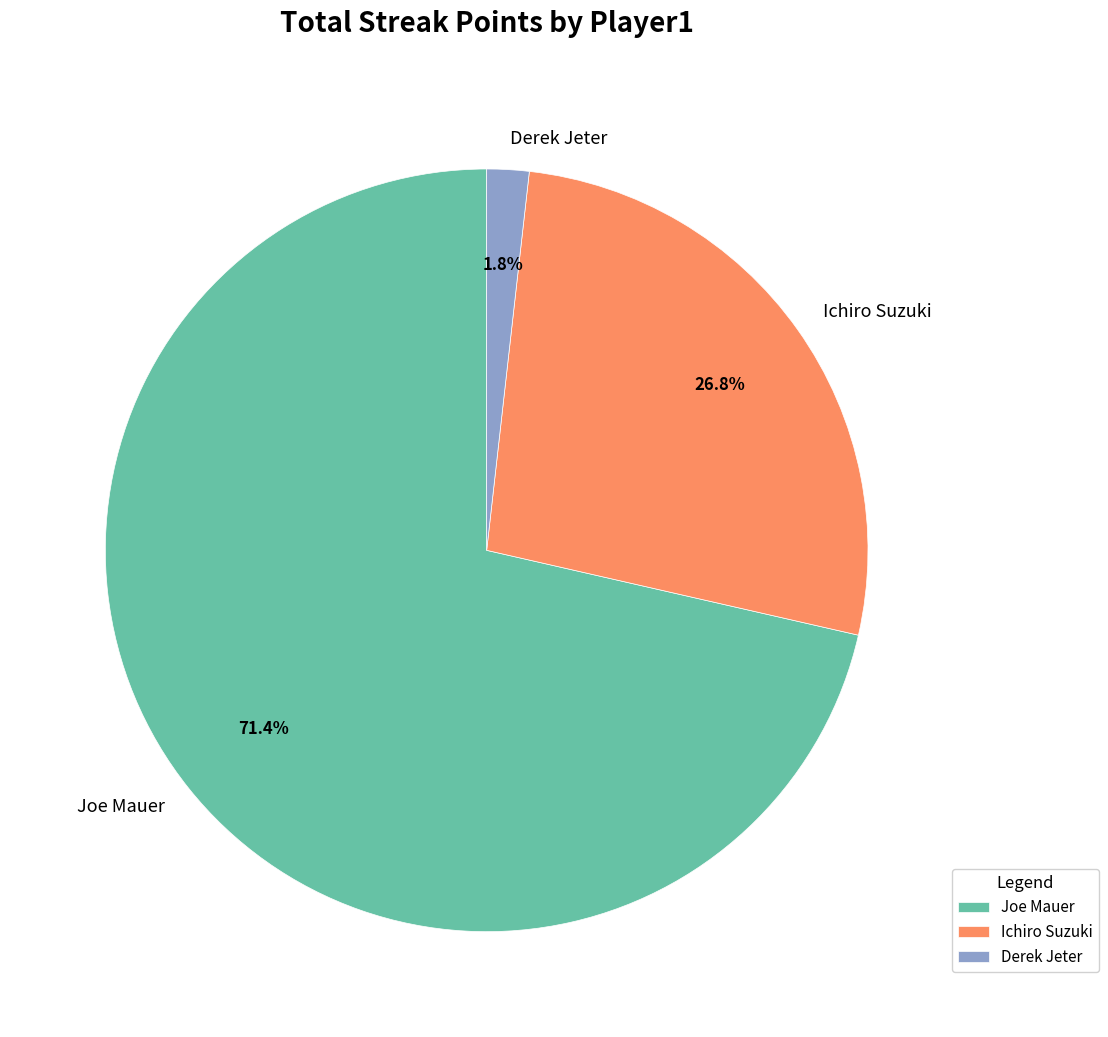

Count the number of slices in the pie.

3